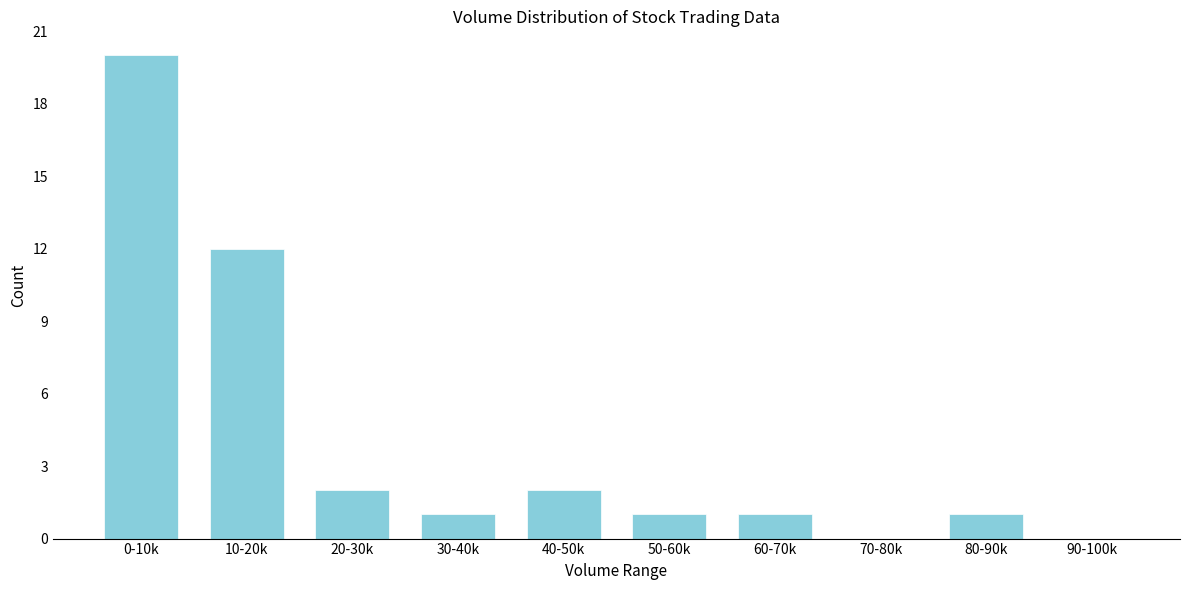

Reading right to left, list all the values displayed in this chart.

90-100k=0	80-90k=1	70-80k=0	60-70k=1	50-60k=1	40-50k=2	30-40k=1	20-30k=2	10-20k=12	0-10k=20